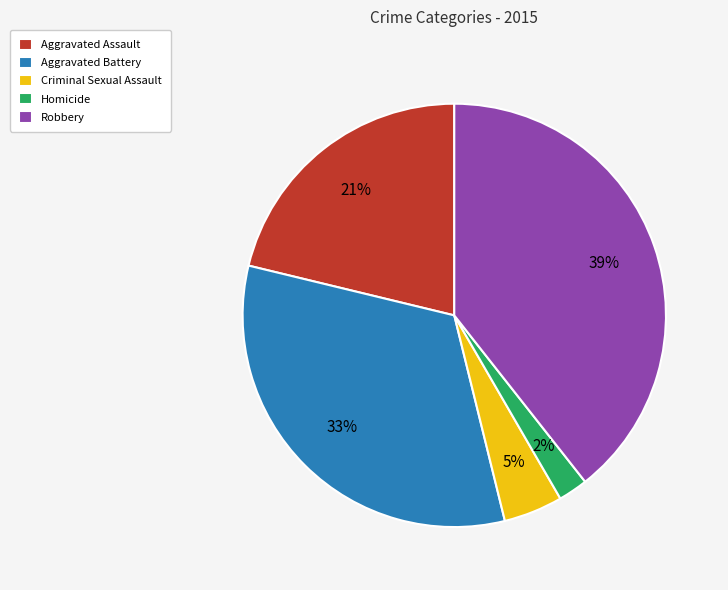

The Criminal Sexual Assault slice represents 17% of the pie. True or false?

False